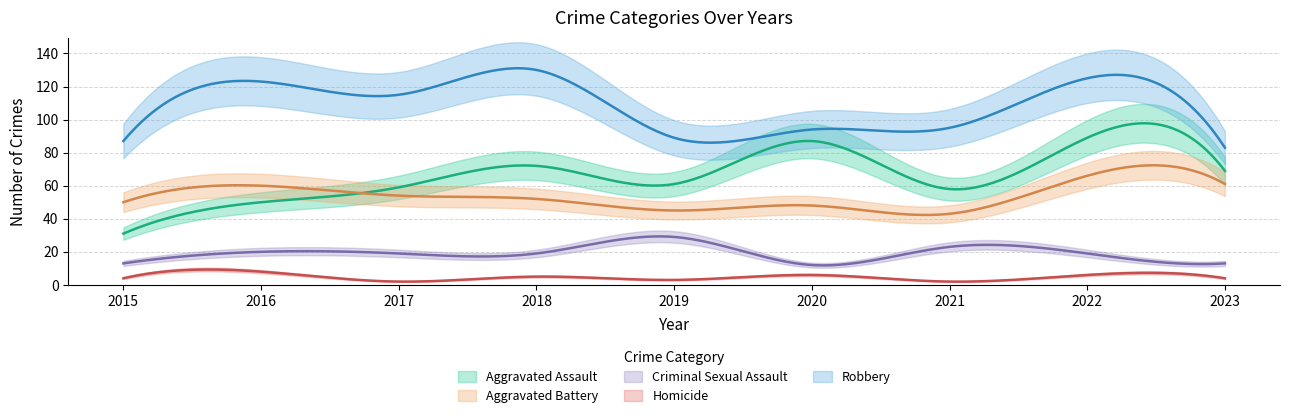

Is the value of Robbery at 2019 greater than the value of Homicide at 2022?

Yes